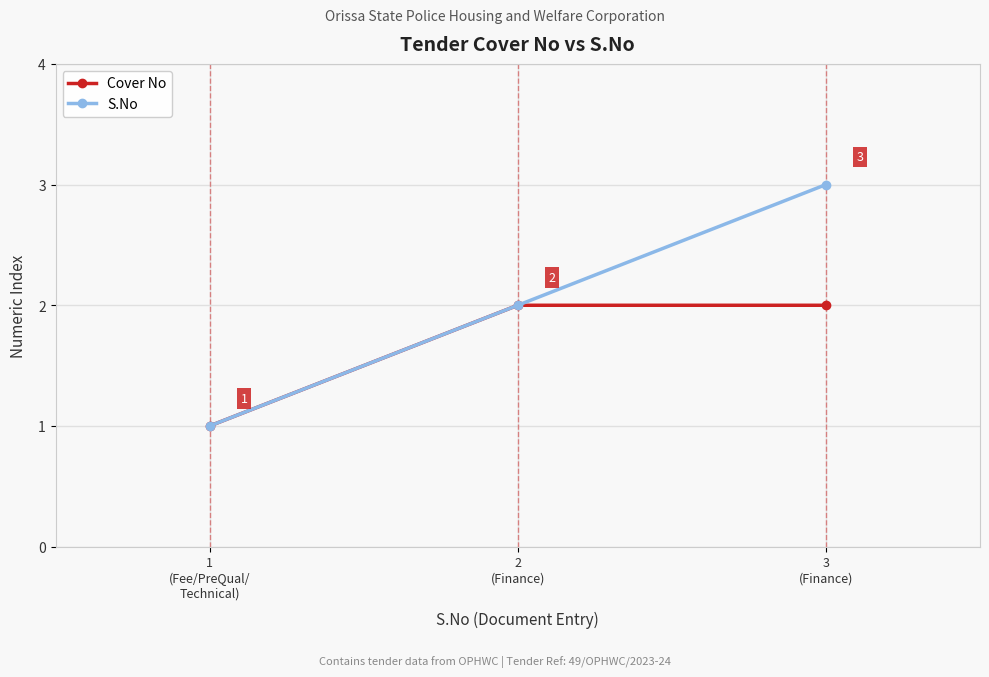

Is it true that S.No equals 3 at 3
(Finance)?

True